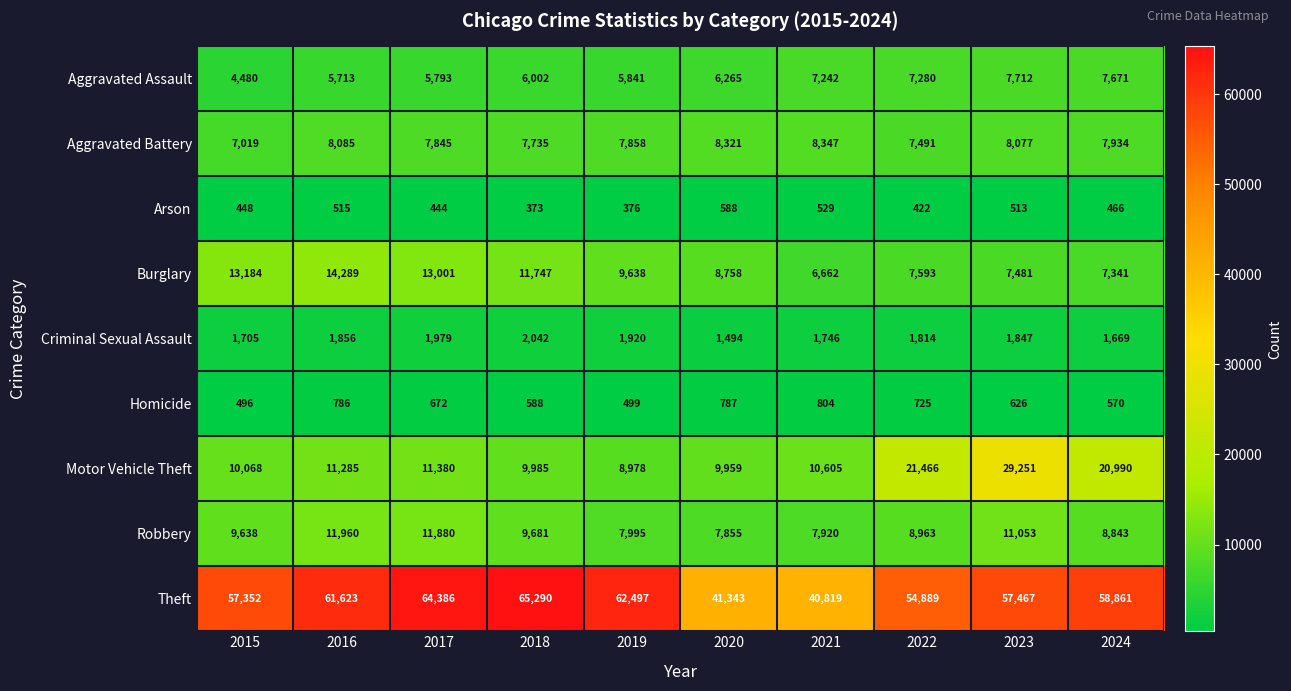

Which label corresponds to the largest value in the chart?

2018